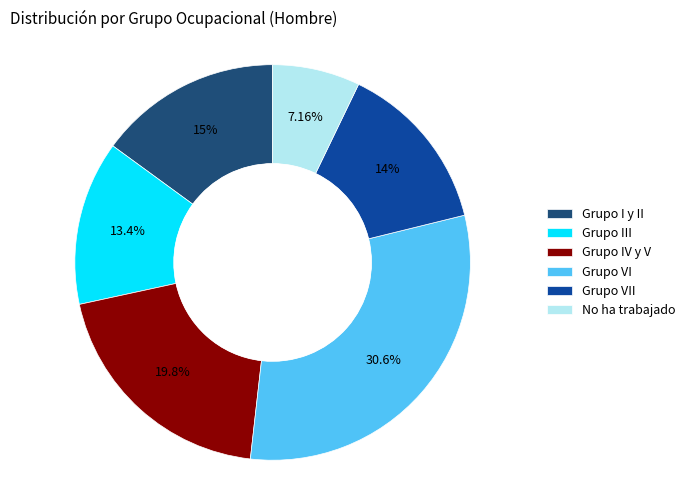

What percentage is the Grupo VI slice, to the nearest percent?

31%